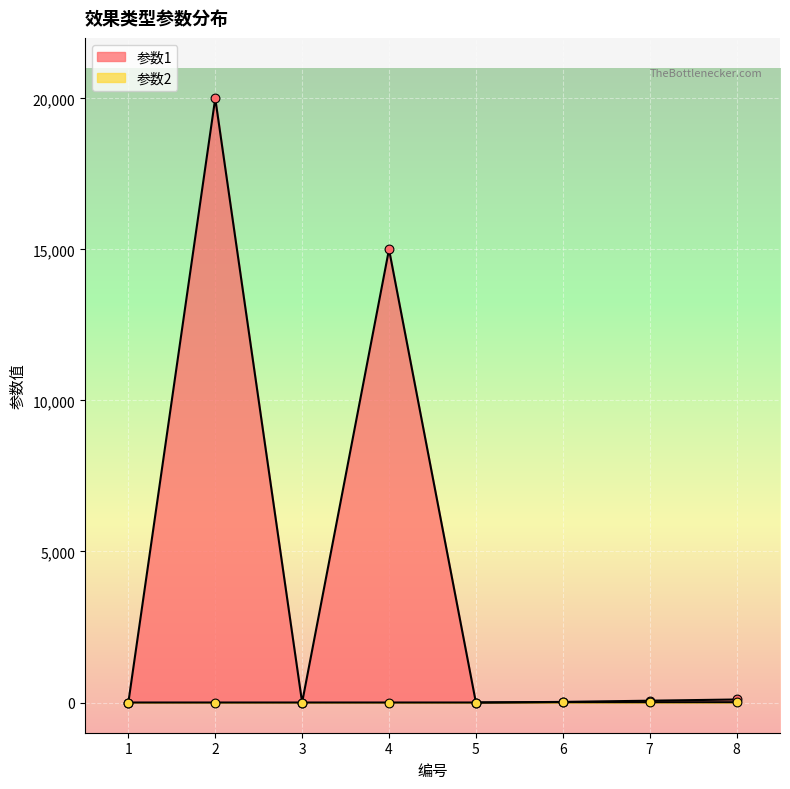

What are all the series names shown in the legend?

参数1, 参数2